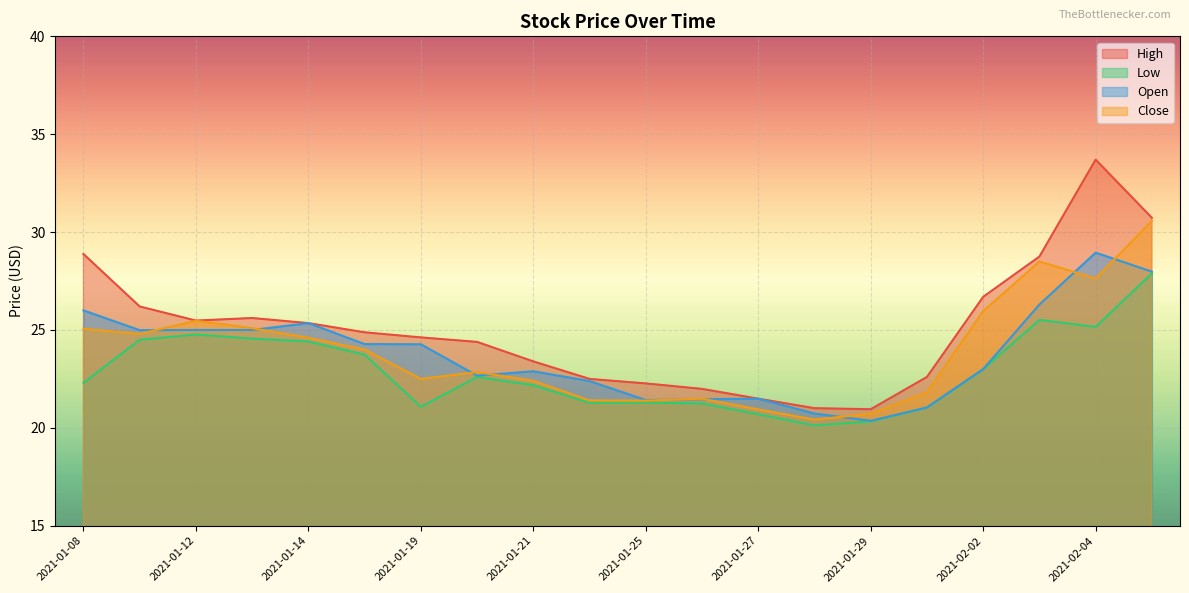

Which series changed the most between 2021-01-21 and 2021-02-03?

Close